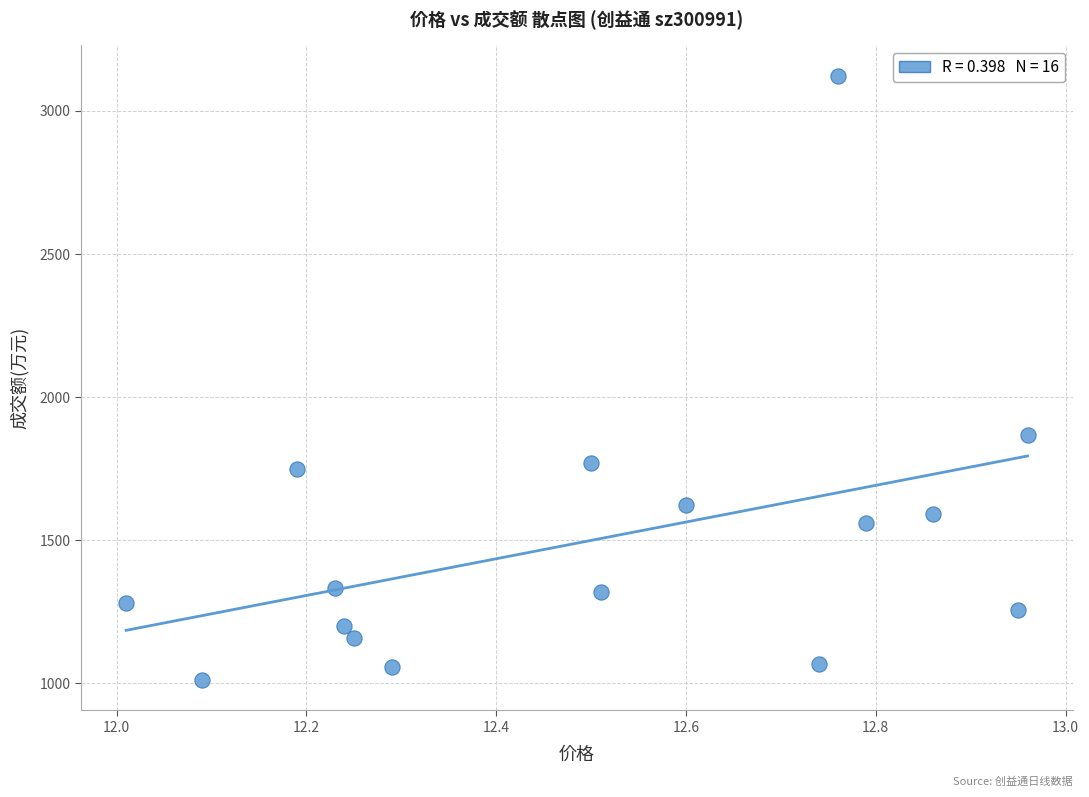

What Y value in the scatter plot is closest to 2067?

1868